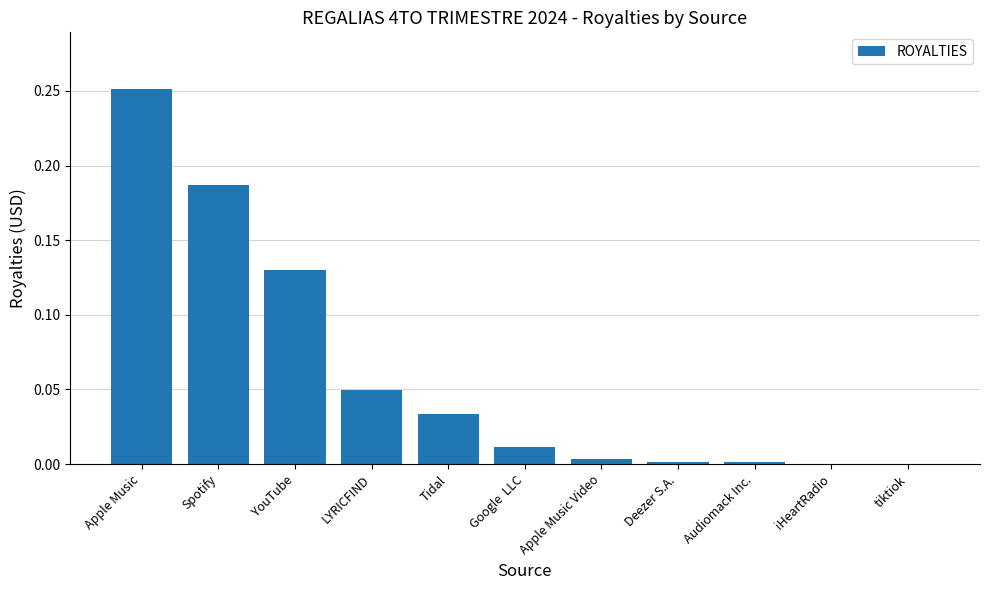

At which category does the chart reach its peak across all series?

Apple Music